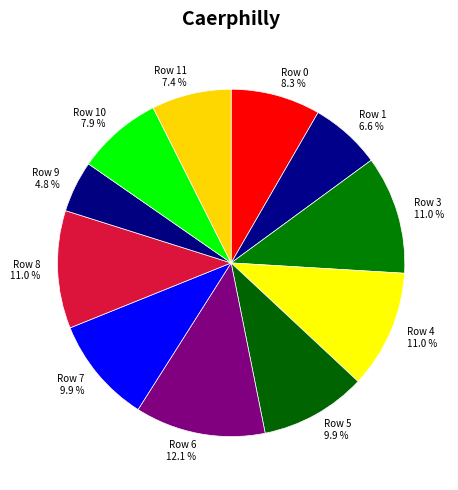

Count the number of slices in the pie.

11